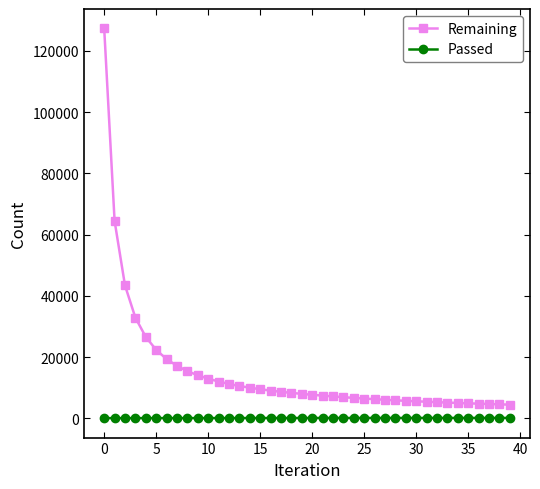

Which series has the largest total across all categories?

Remaining